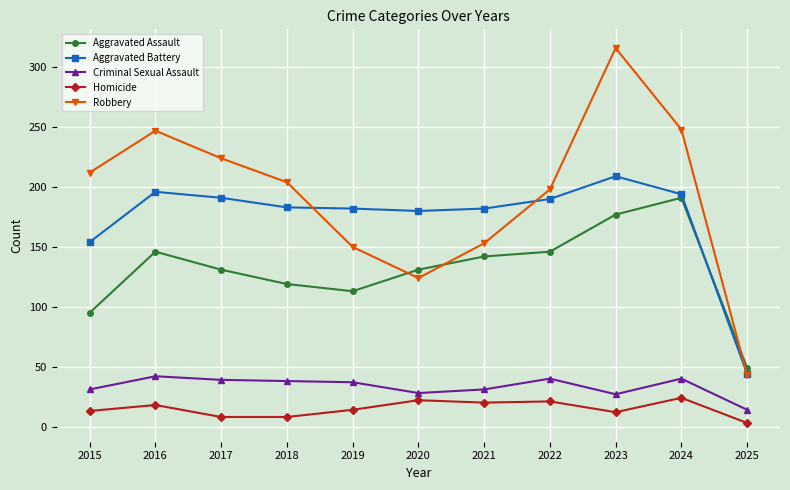

List the series in order of their peak value, highest first.

Robbery, Aggravated Battery, Aggravated Assault, Criminal Sexual Assault, Homicide